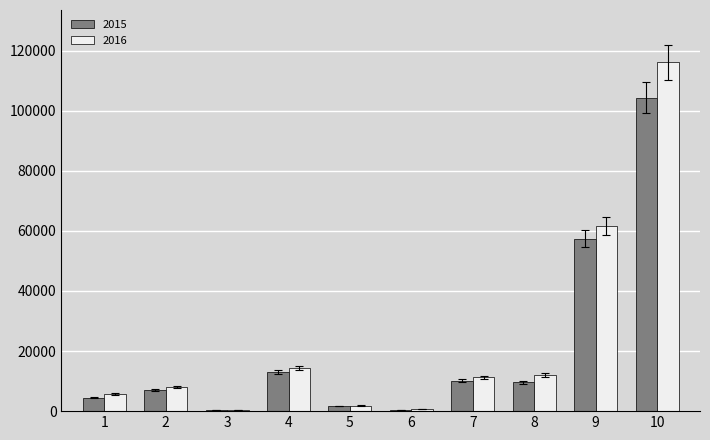

Which series has the widest spread of values?

2016